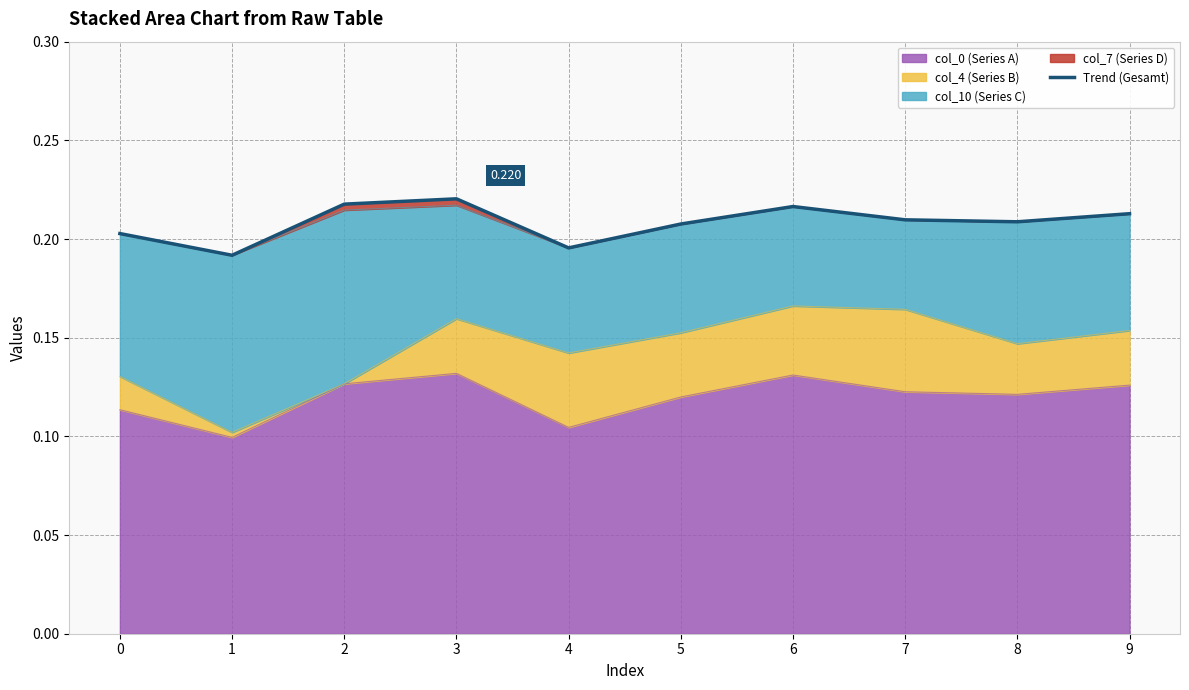

How many categories are shown in the chart?

10